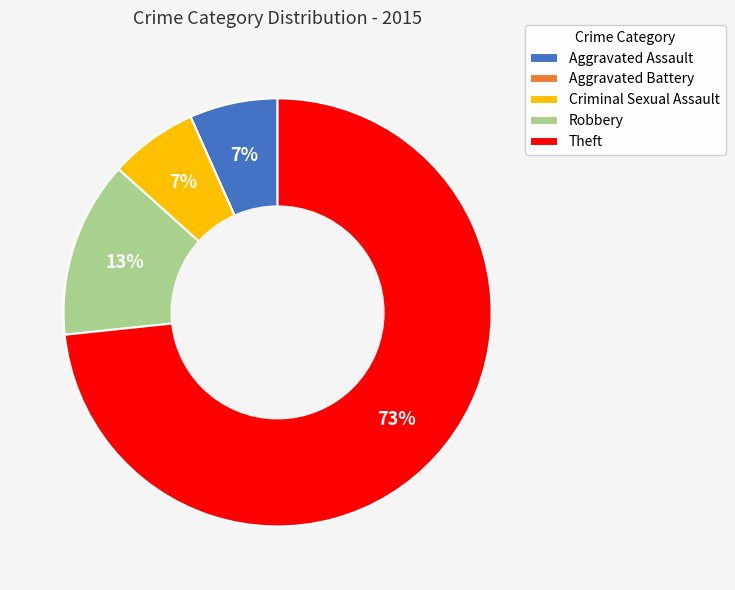

Which slice is the largest?

Theft